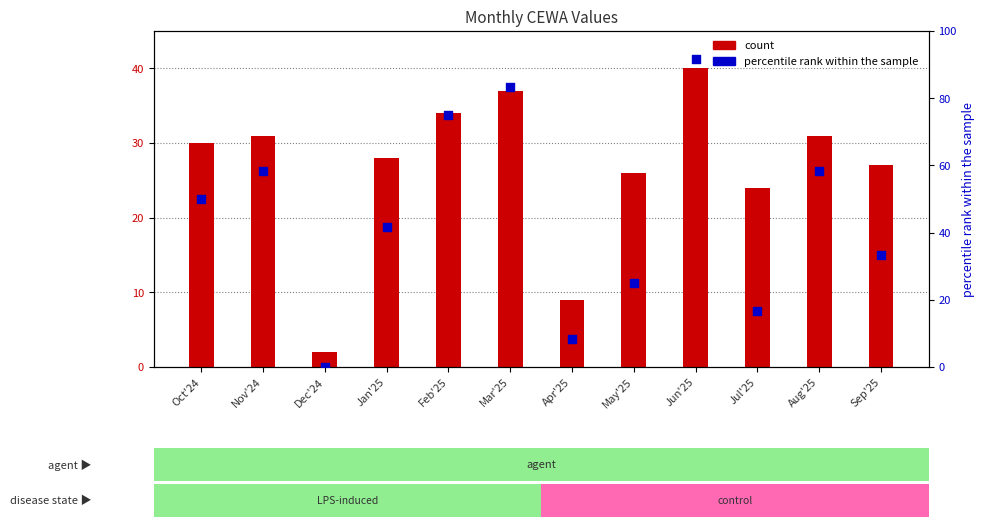

Which series reaches the minimum Y coordinate?

percentile rank within the sample